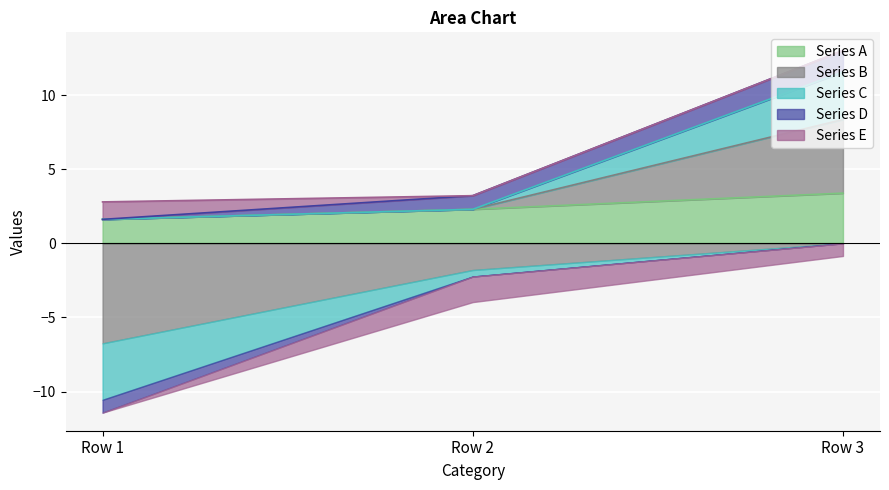

At which label does Series B first exceed -1?

Row 3